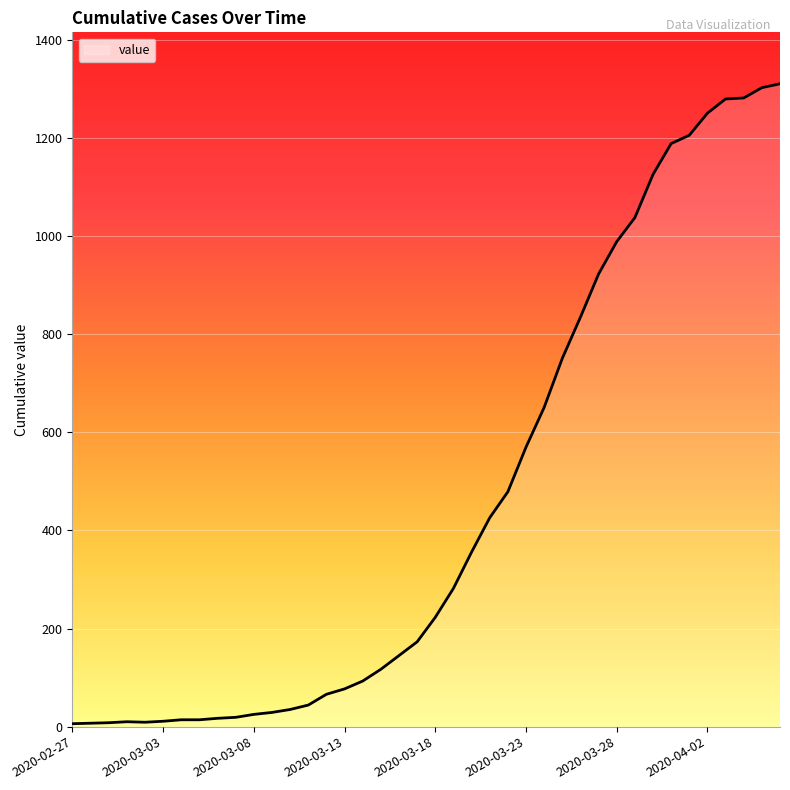

What is the difference between the maximum and minimum values?

1305